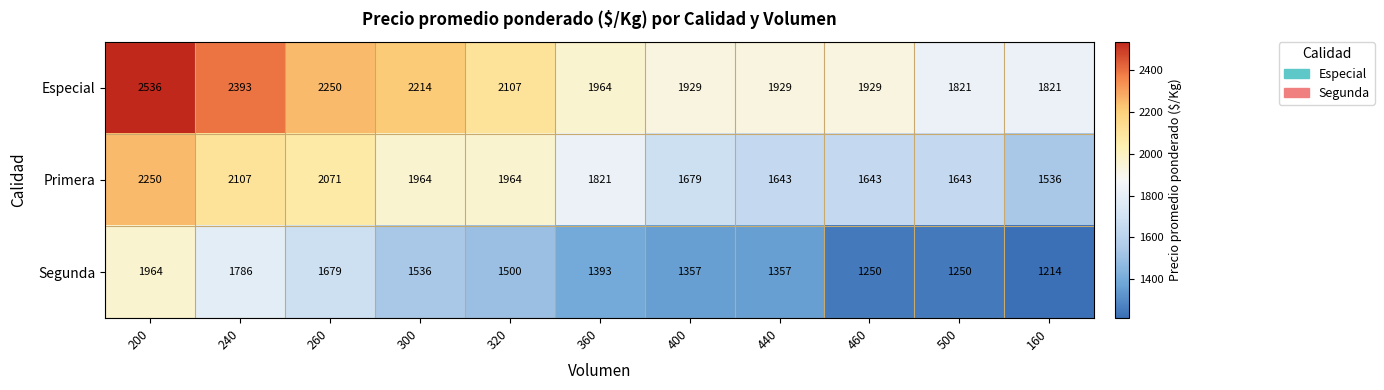

List the series in order of their overall mean, highest first.

Especial, Primera, Segunda